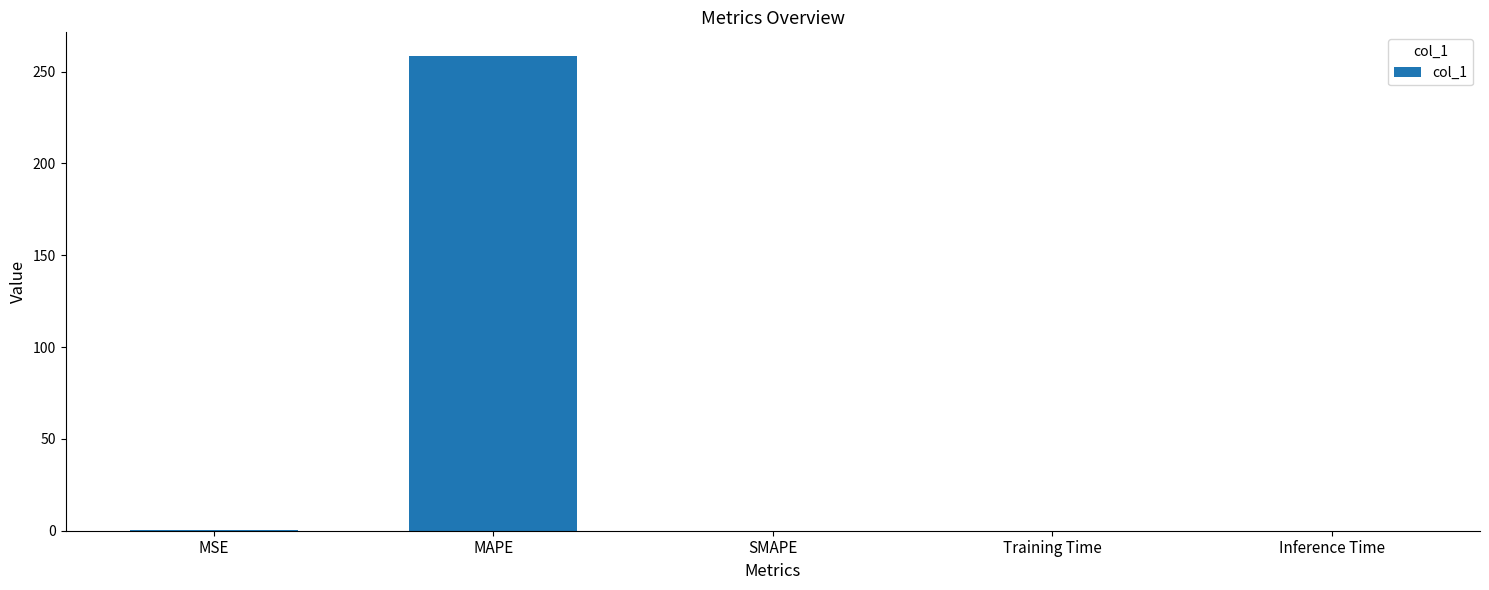

What is the difference between the values at MAPE and SMAPE?

258.4